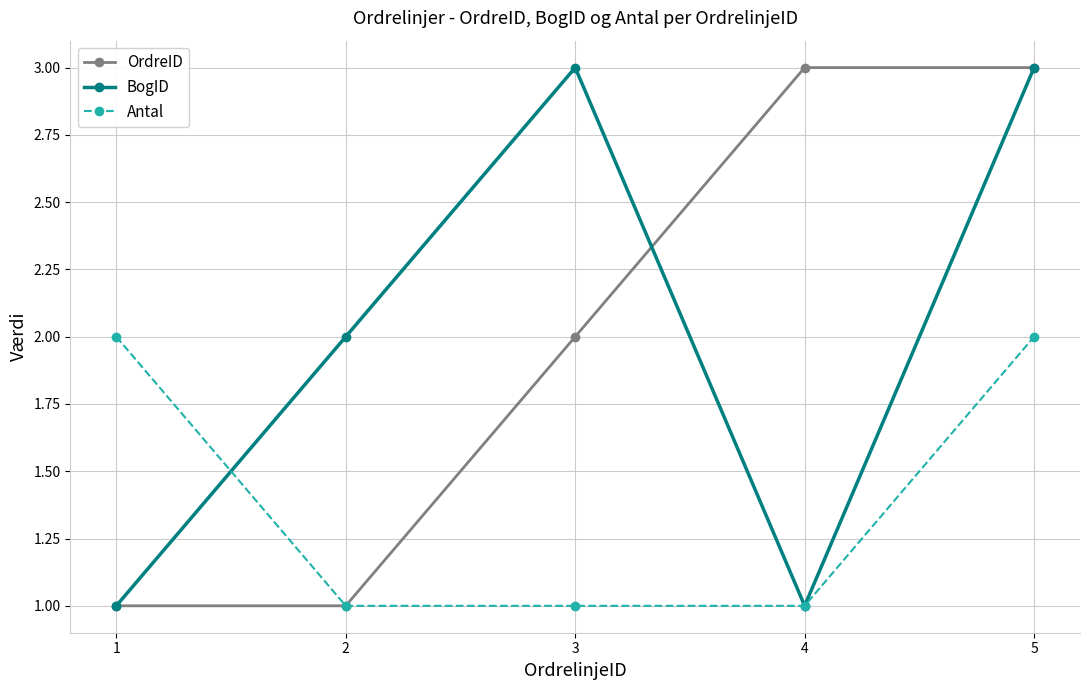

How many categories are shown in the chart?

5